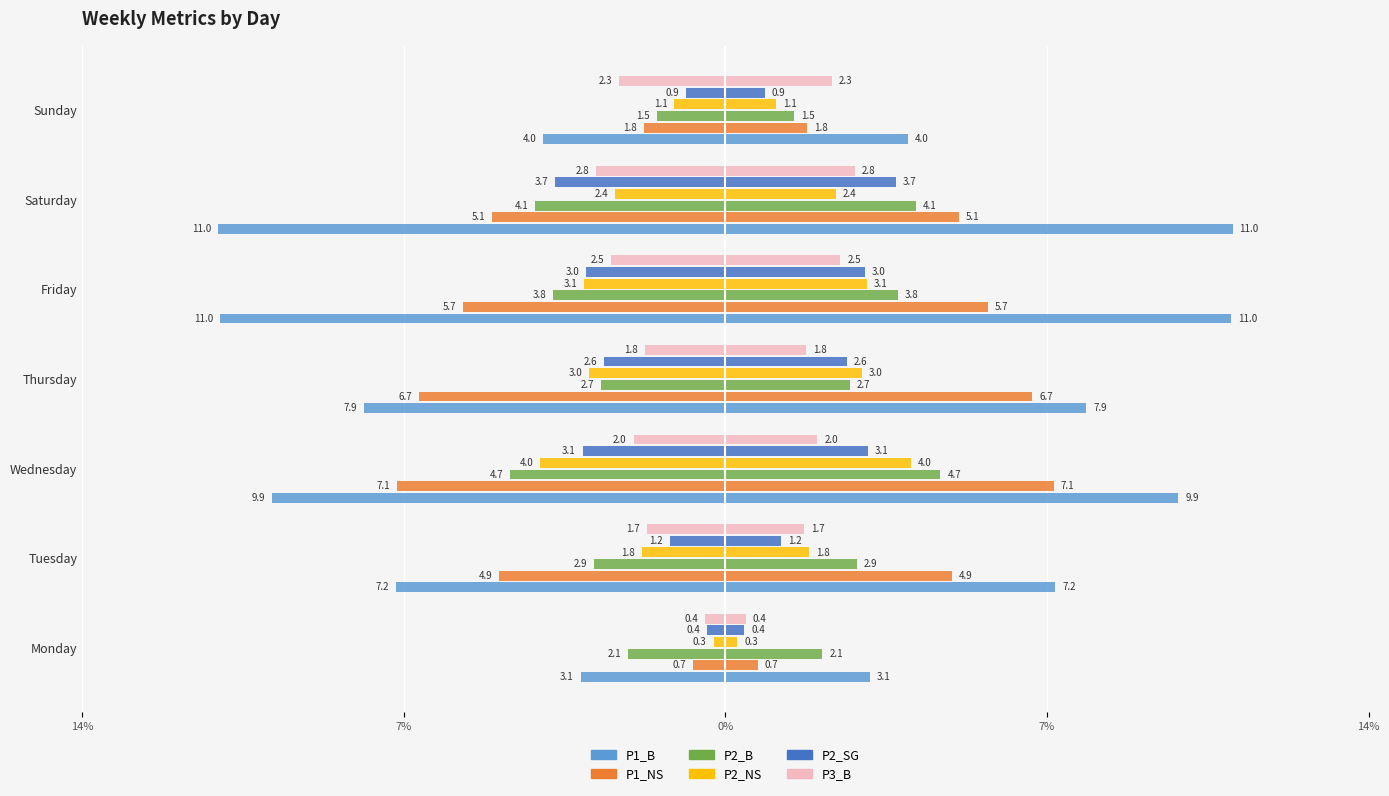

What is the difference between the maximum and minimum values in the P3_B series?

2.4